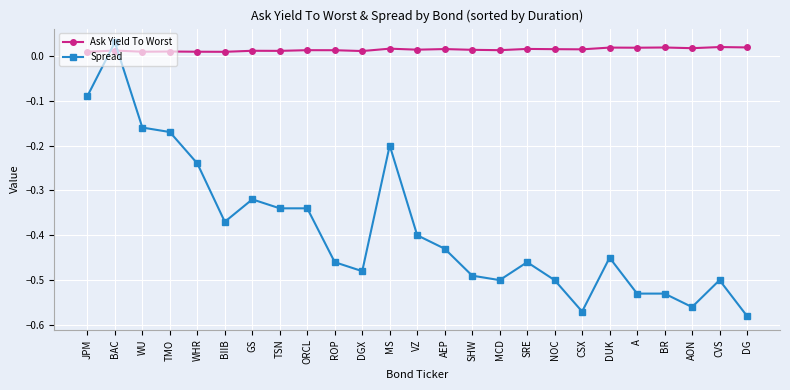

True or false: Ask Yield To Worst and Spread intersect in this chart.

True